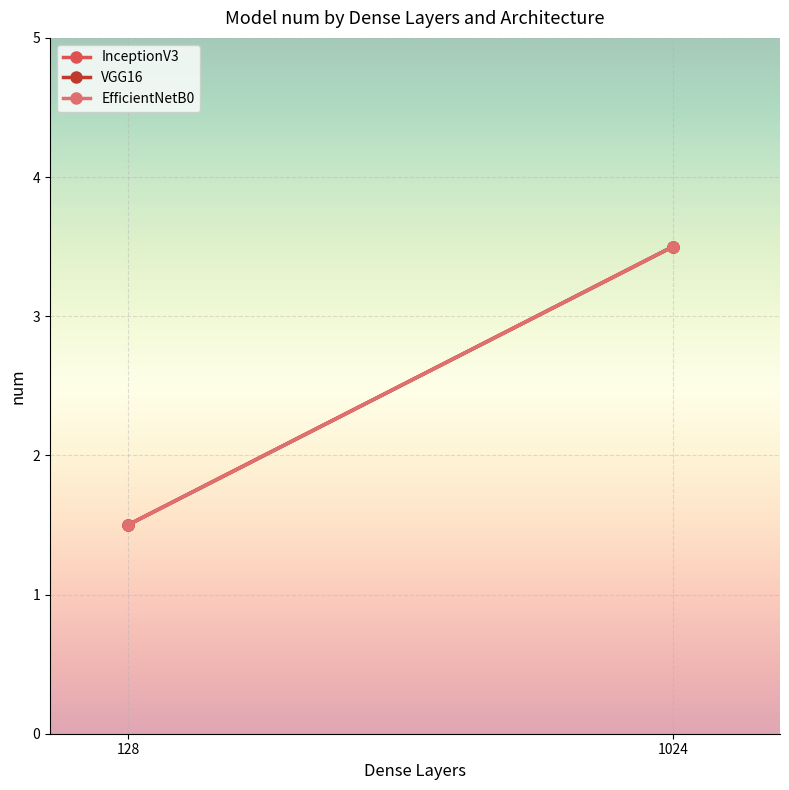

At which label does InceptionV3 reach its peak?

1024